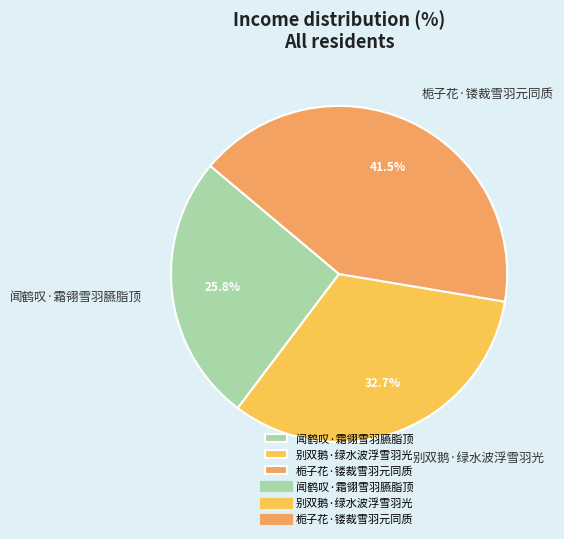

Which has a higher value, 别双鹅·绿水波浮雪羽光 or 闻鹤叹·霜翎雪羽臙脂顶?

别双鹅·绿水波浮雪羽光